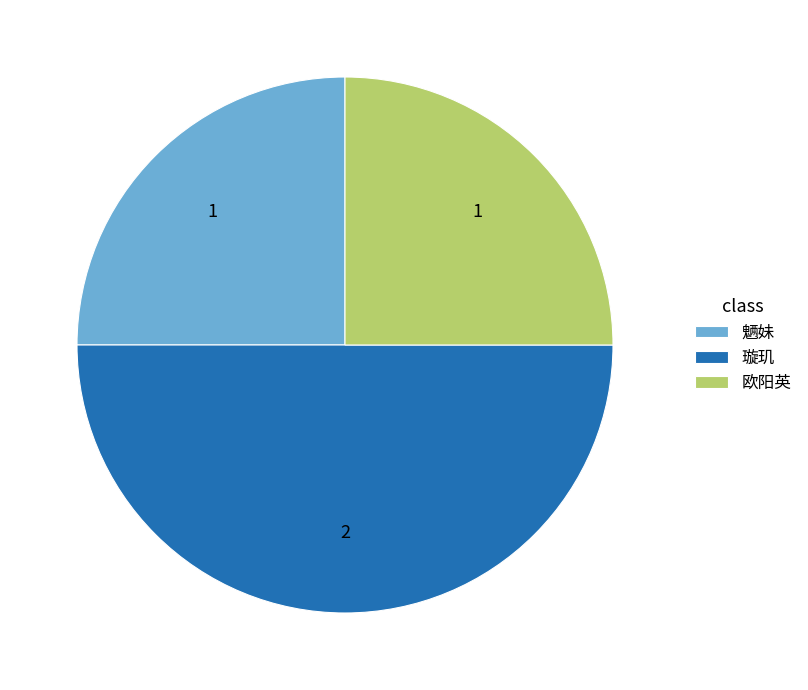

The 璇玑 slice represents 62% of the pie. True or false?

False